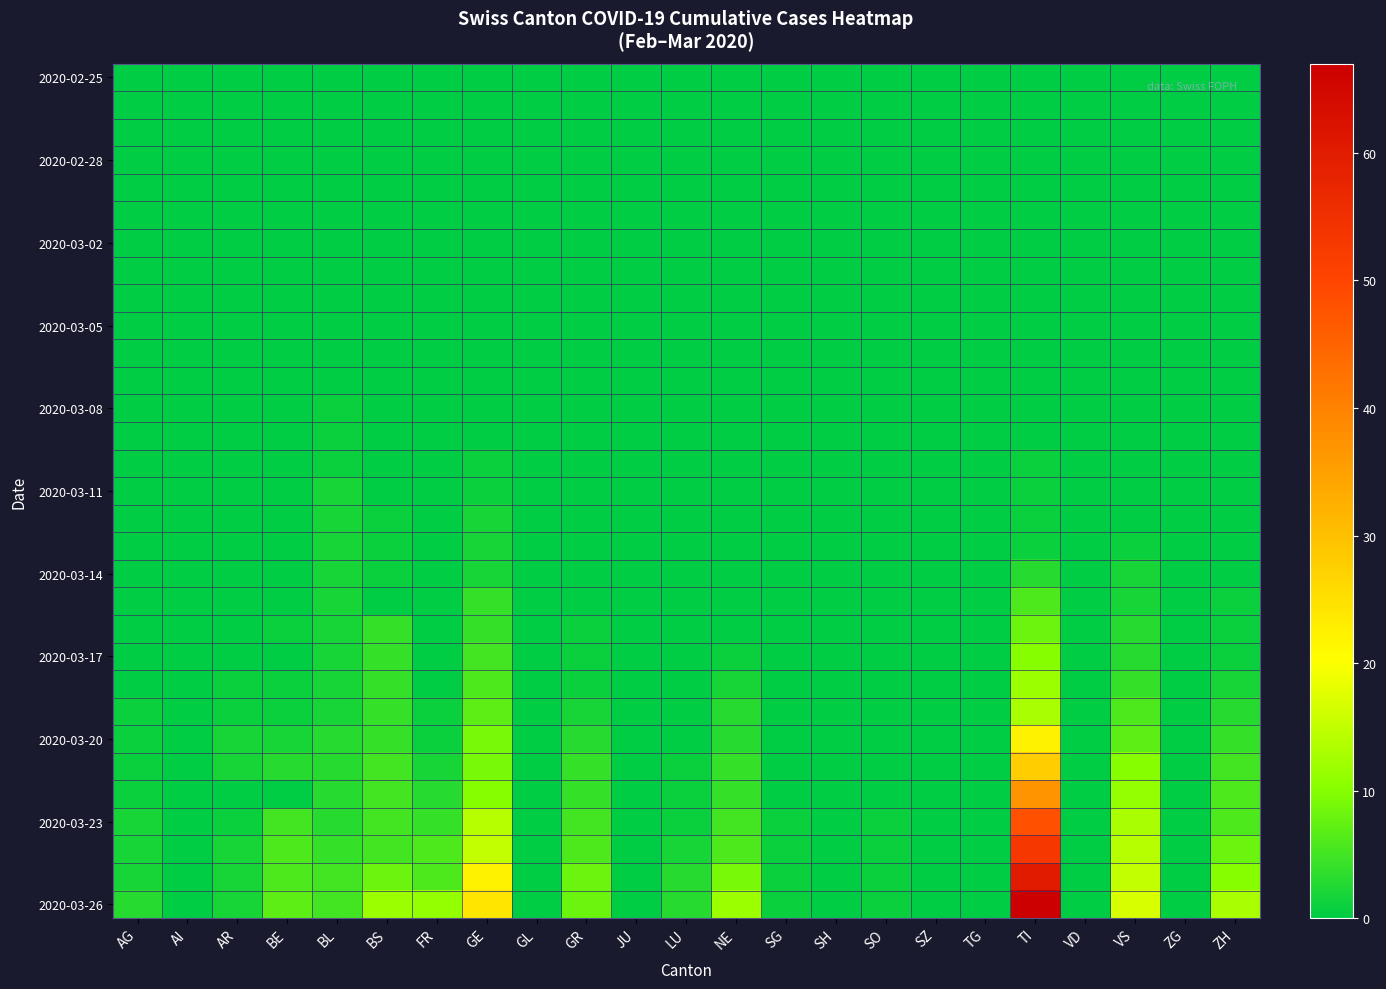

What is the maximum value shown in the chart?

67